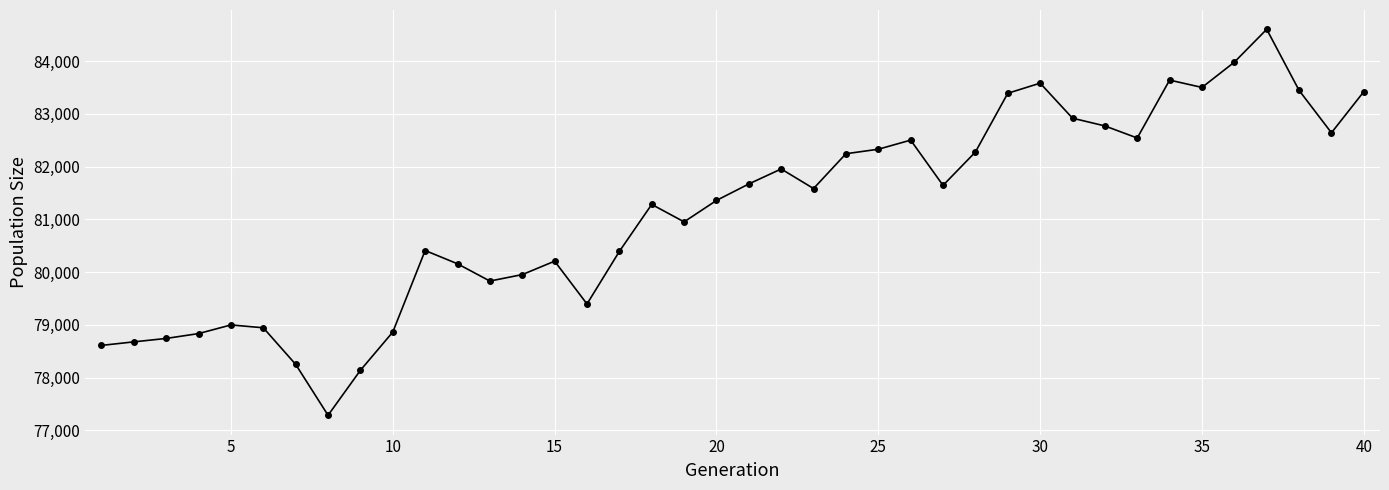

What is the sum of all values?

3245955